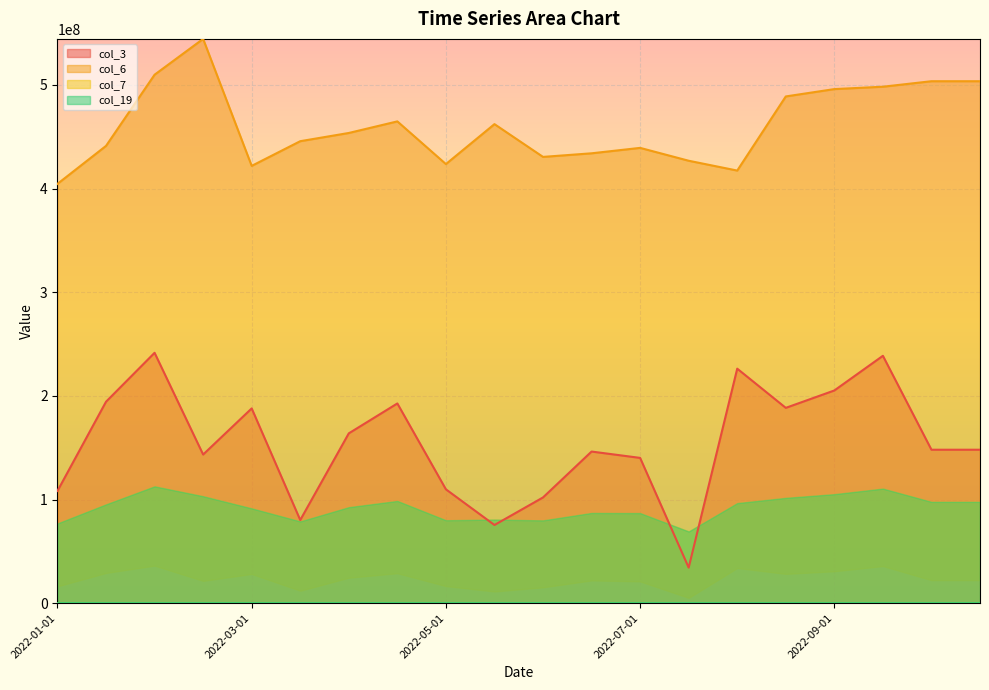

What is the minimum value for col_6?

404571798